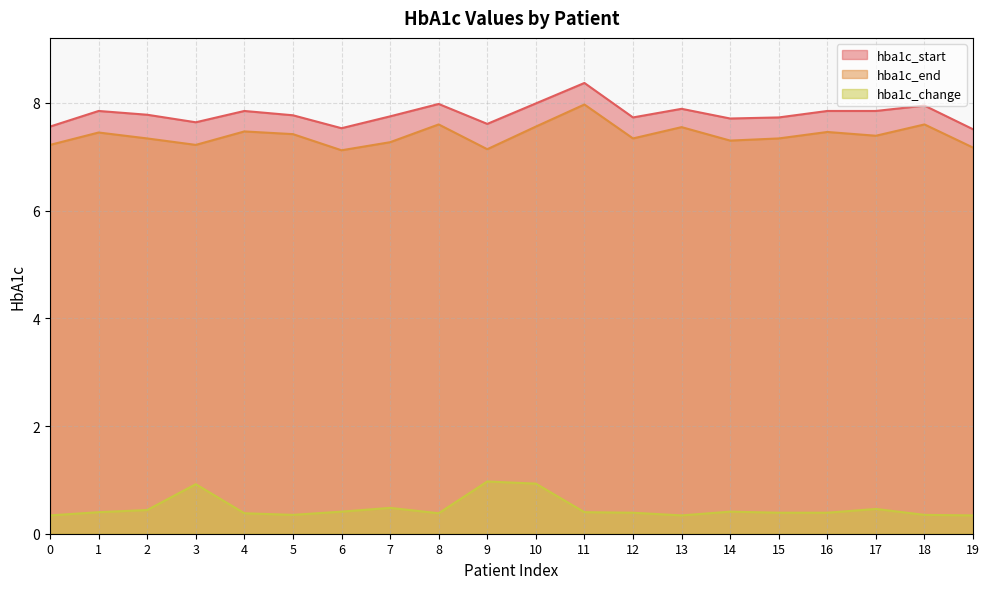

At which label is hba1c_start closest to 7?

19